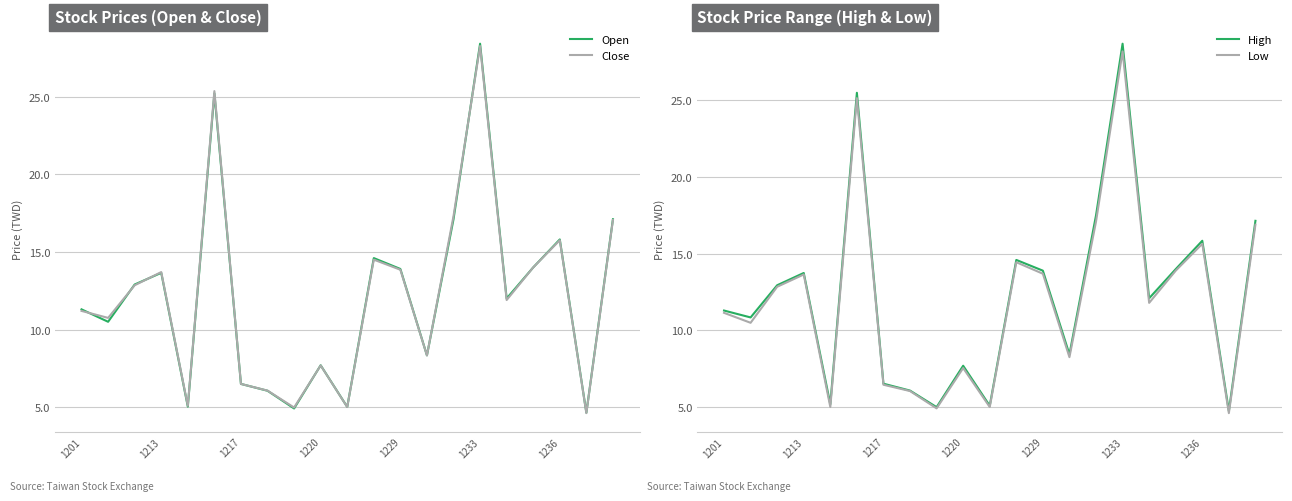

Is it true that Close equals 2.4 at 1217?

False